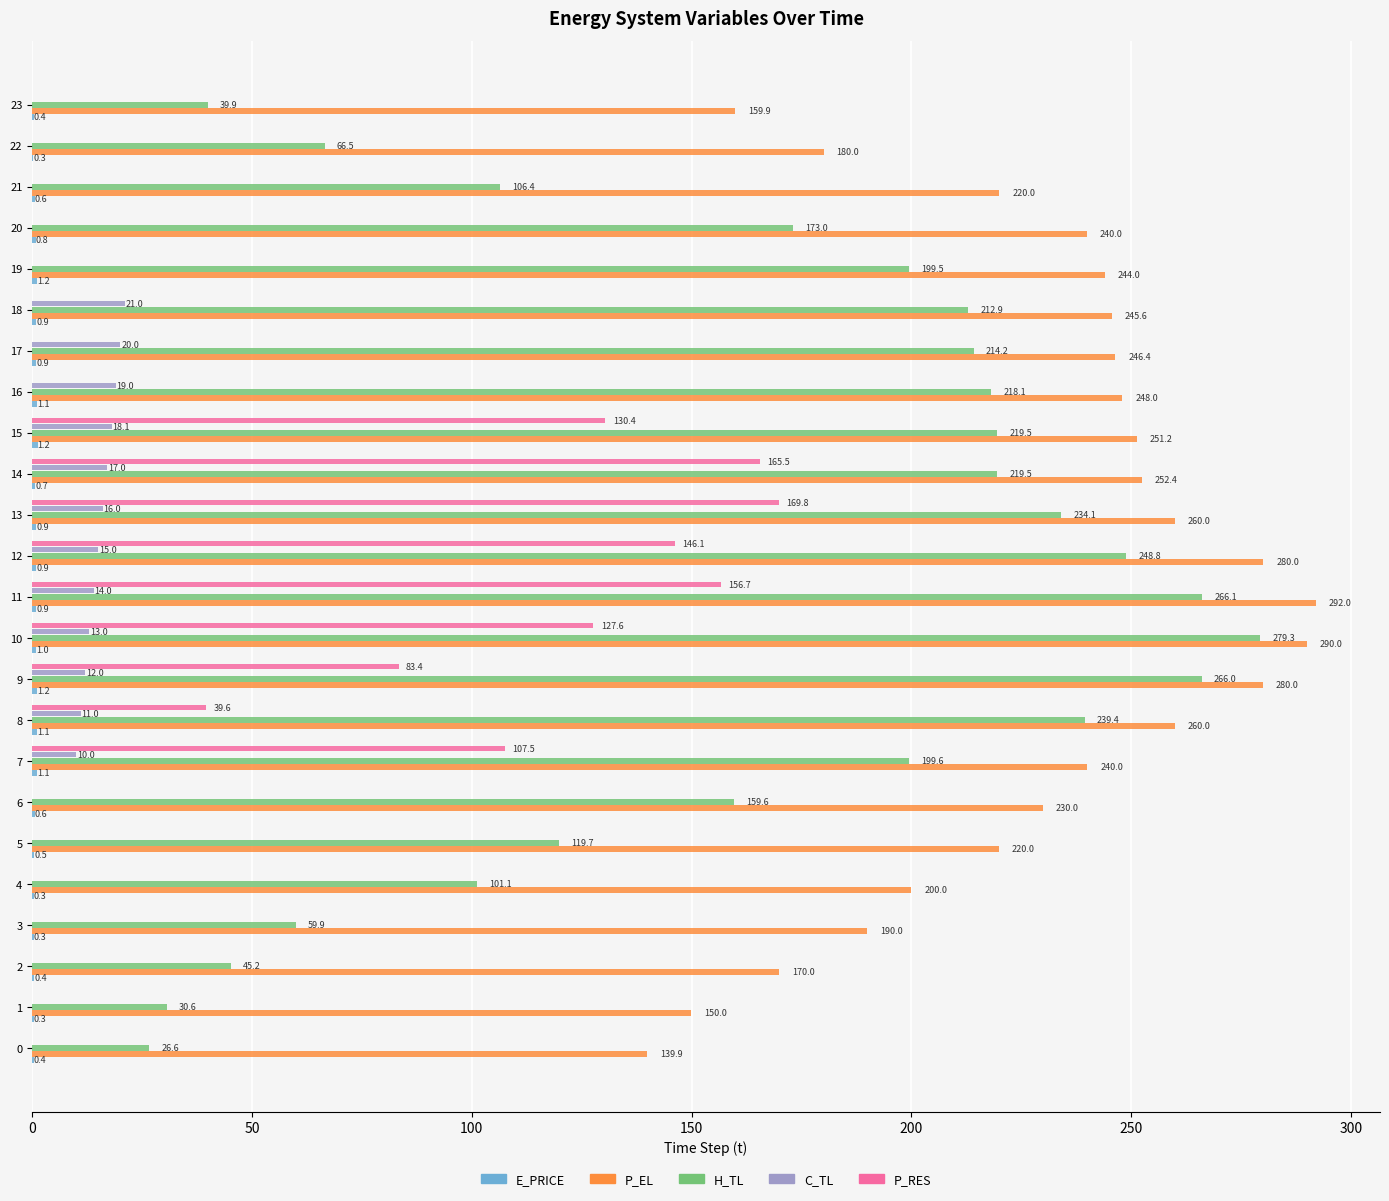

What is the highest value of the P_EL series?

292.0